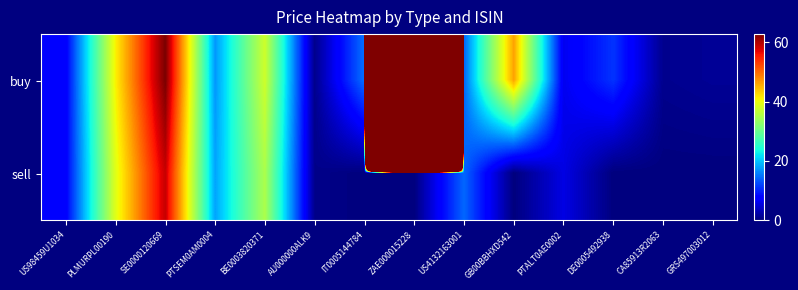

At which category does the chart reach its peak across all series?

ZAE000015228